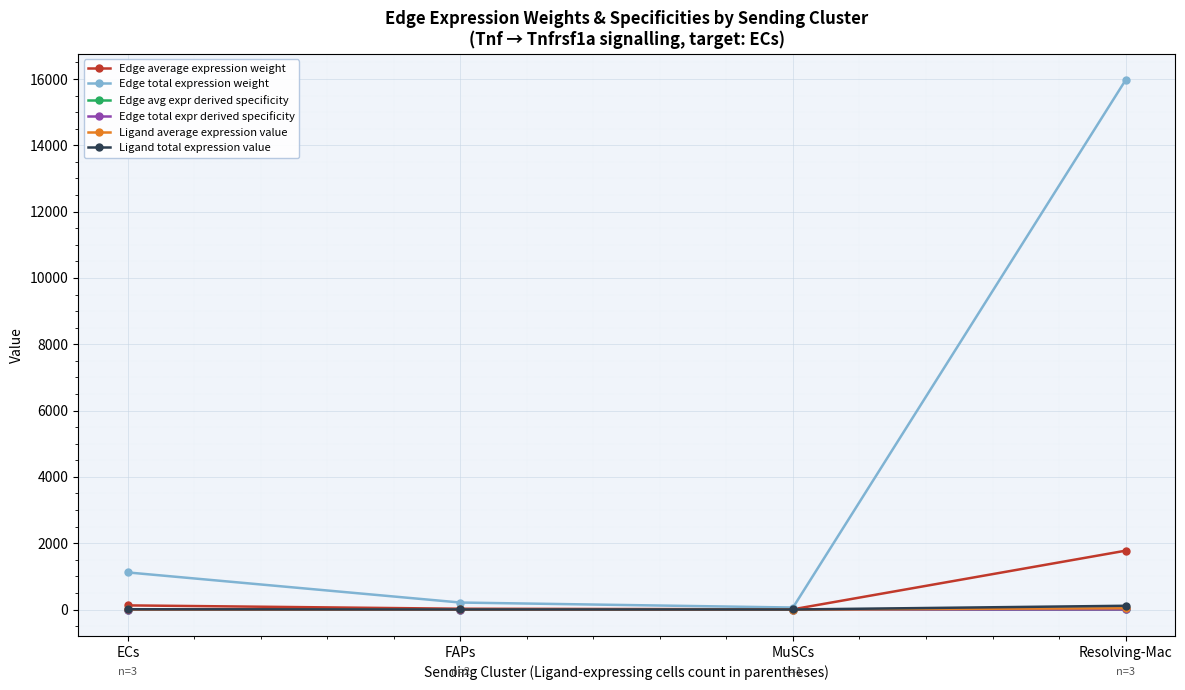

Is this an area chart (filled region under the line)?

No